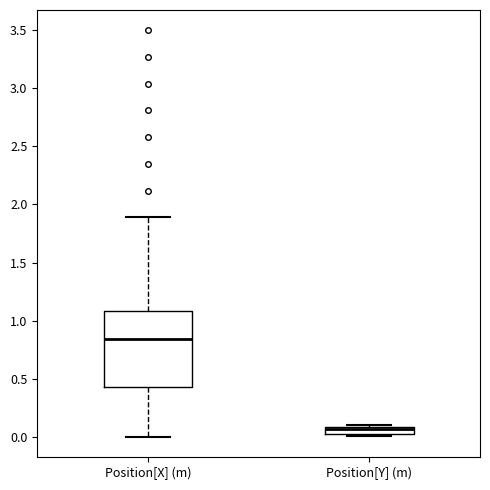

Where is the lower edge of the box for Position[Y] (m) on the y-axis? The values are not printed on the chart, so give them approximately, as read against the axis.

0.00